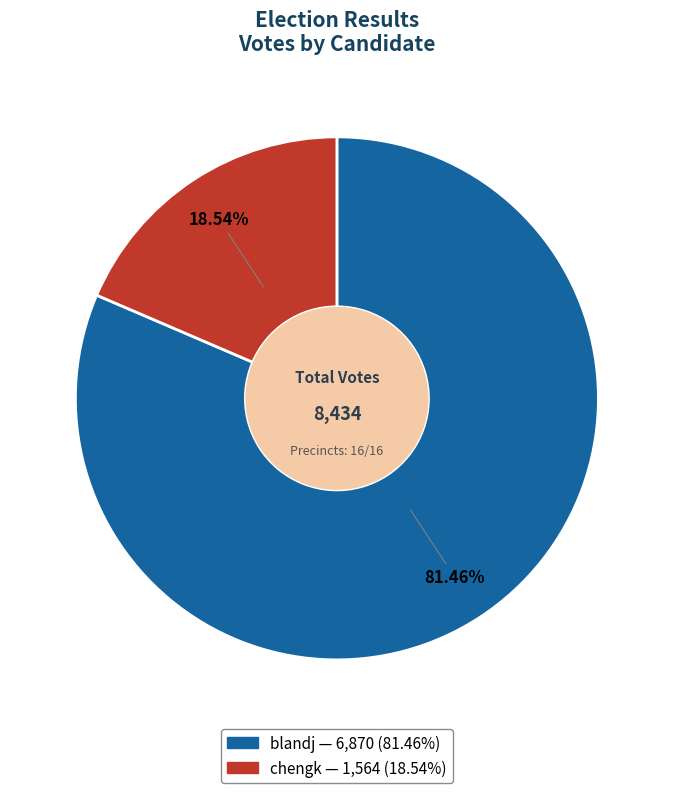

The chengk slice represents 29% of the pie. True or false?

False